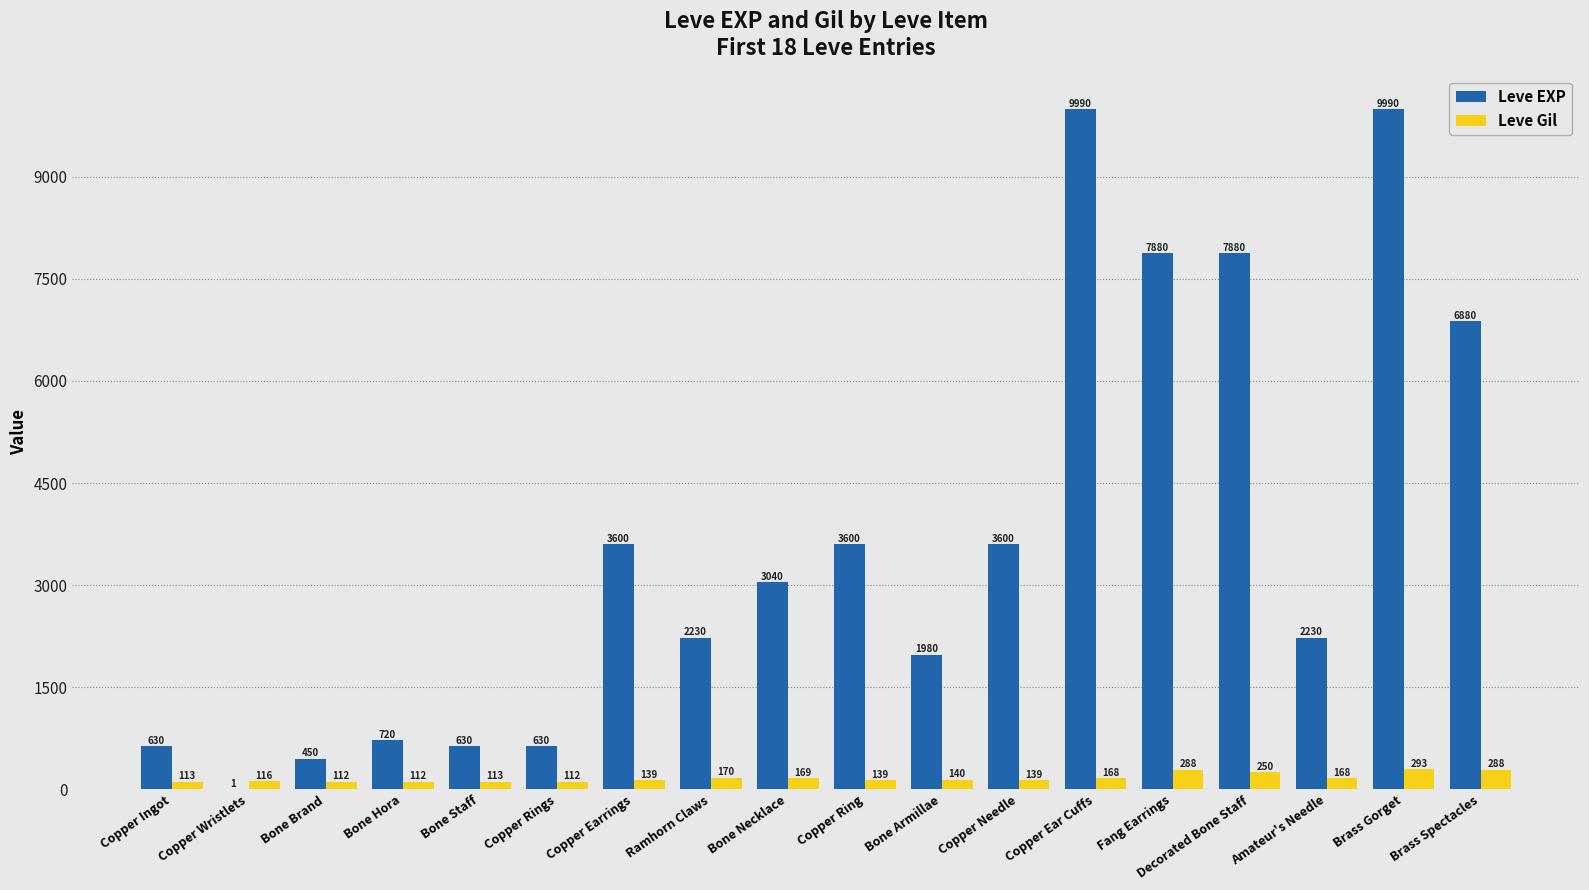

What are all the series names shown in the legend?

Leve EXP, Leve Gil